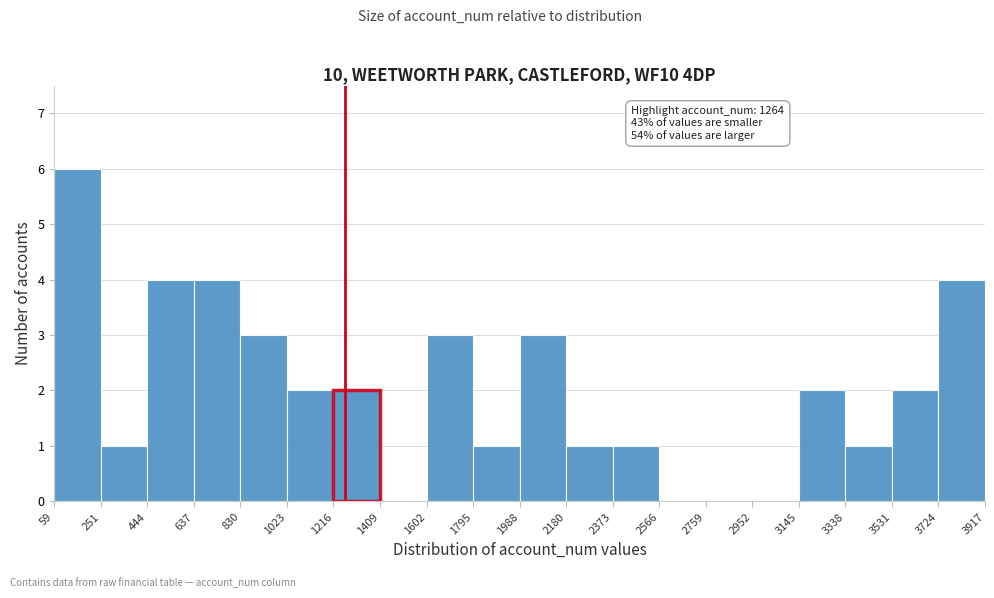

Which range on the x-axis has the tallest bar?

59 to 251